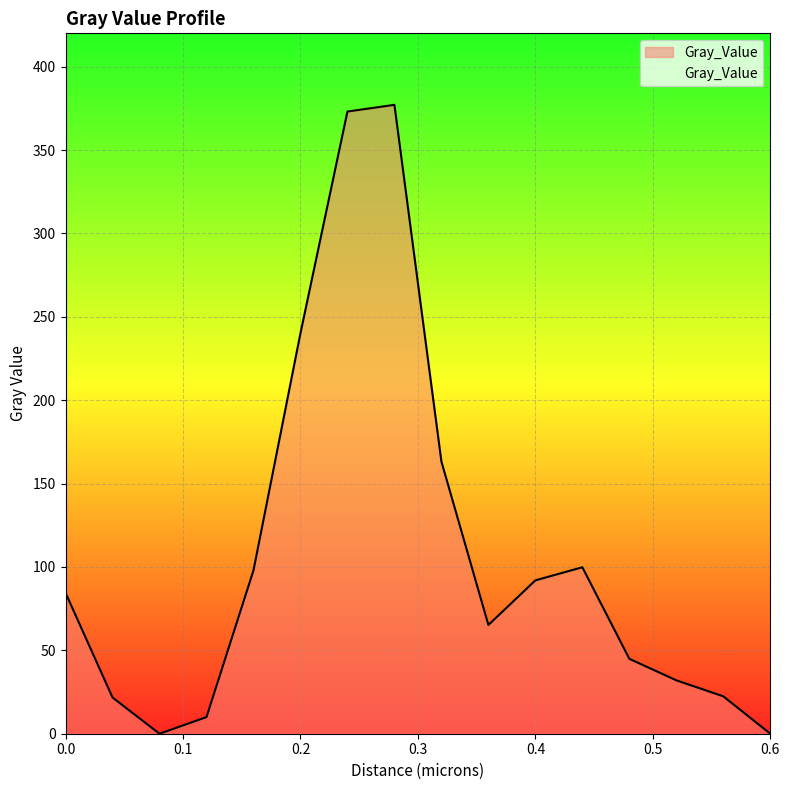

How many series are shown in this chart?

1